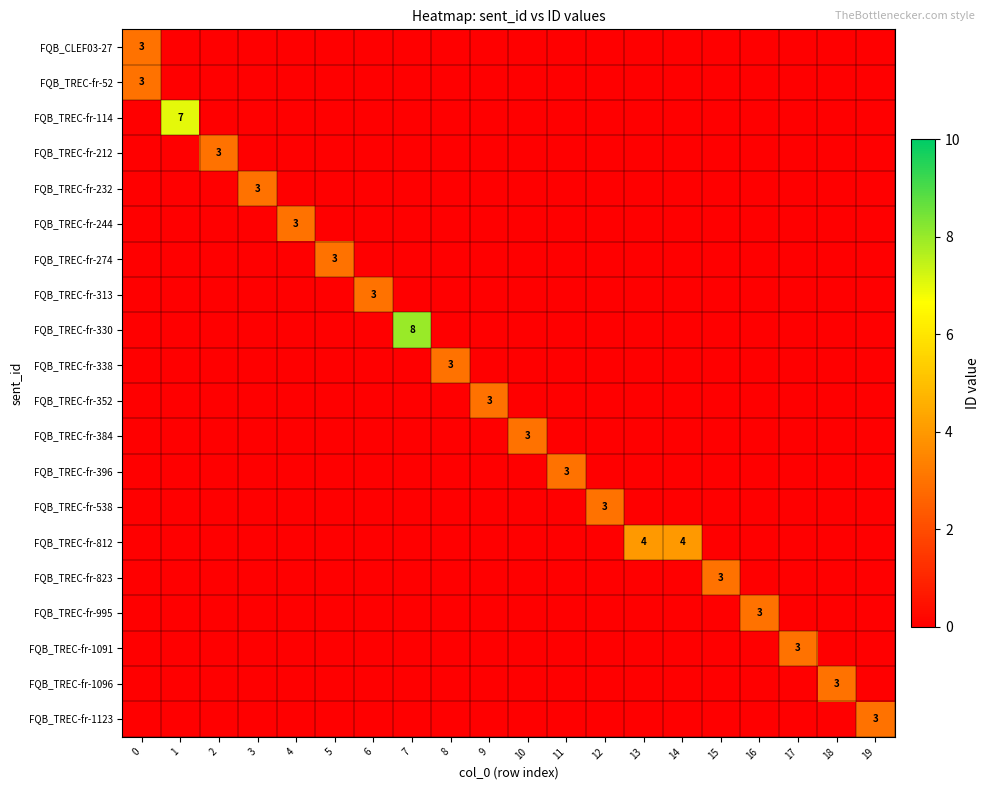

How many FQB_TREC-fr-244 values are between 0 and 1?

19